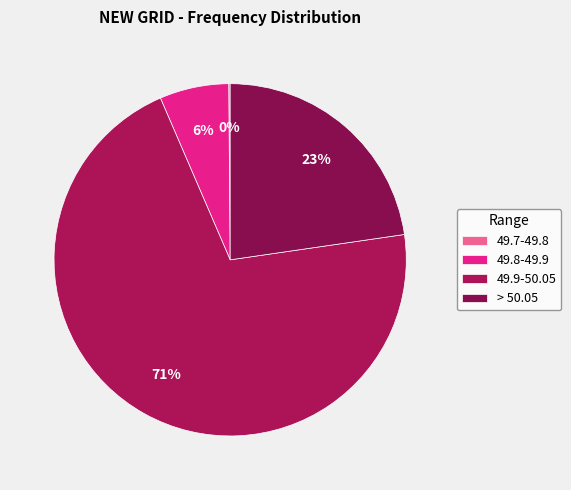

What percentage is NOT represented by > 50.05?

77.3%